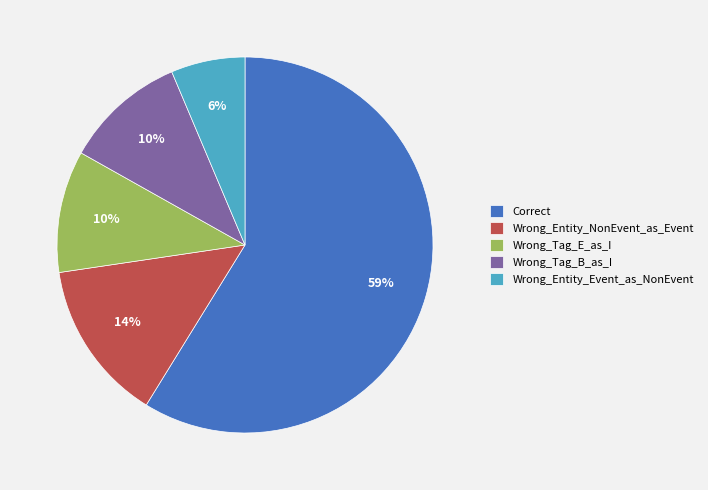

Do Wrong_Tag_E_as_I and Wrong_Entity_NonEvent_as_Event together represent more than half of the pie?

No